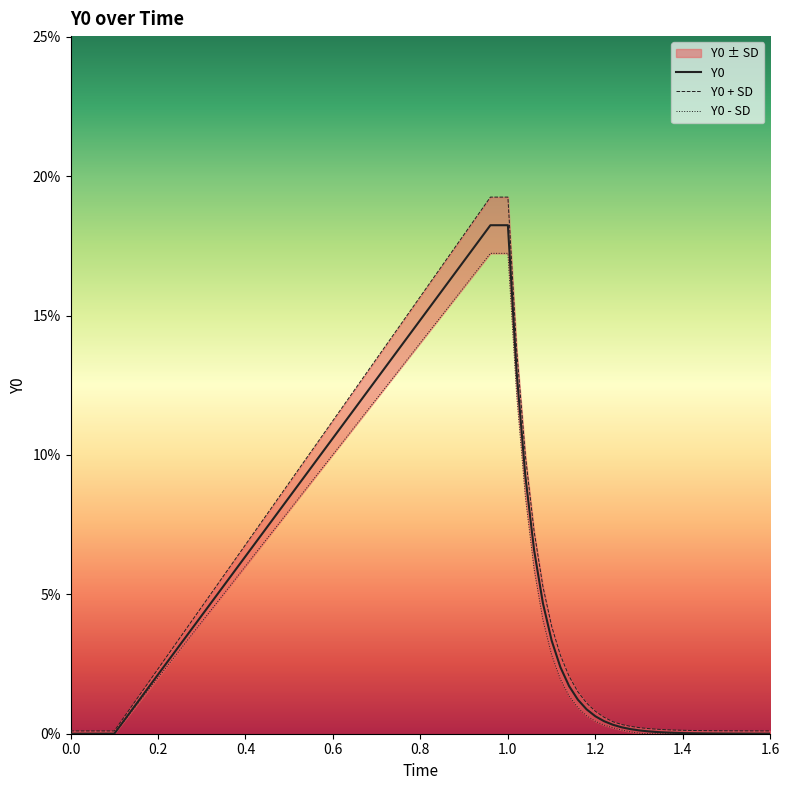

How many lines are shown in the chart?

3